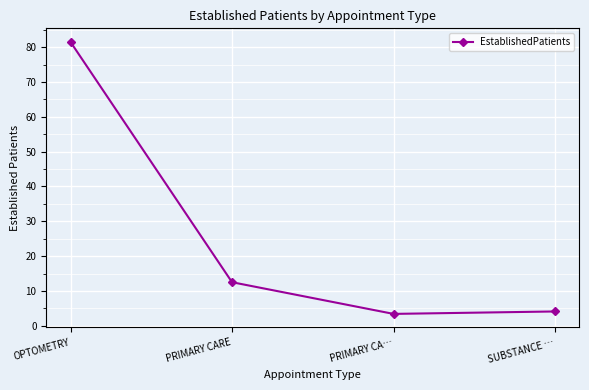

Does the chart display data point markers on the line(s)?

Yes